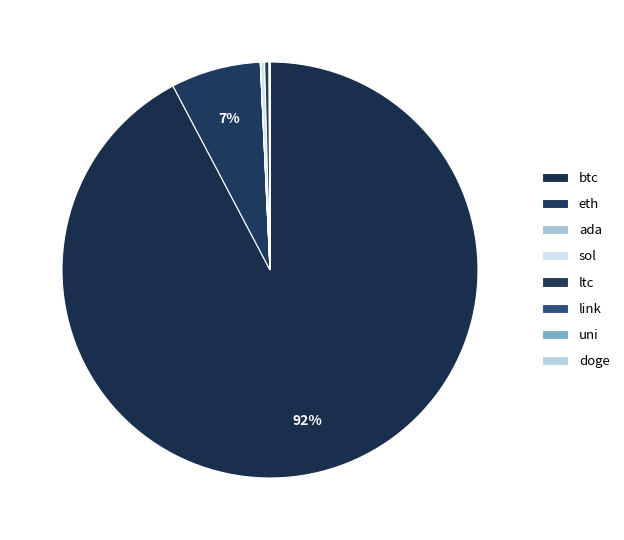

Is it true that uni is 9% of the pie?

False